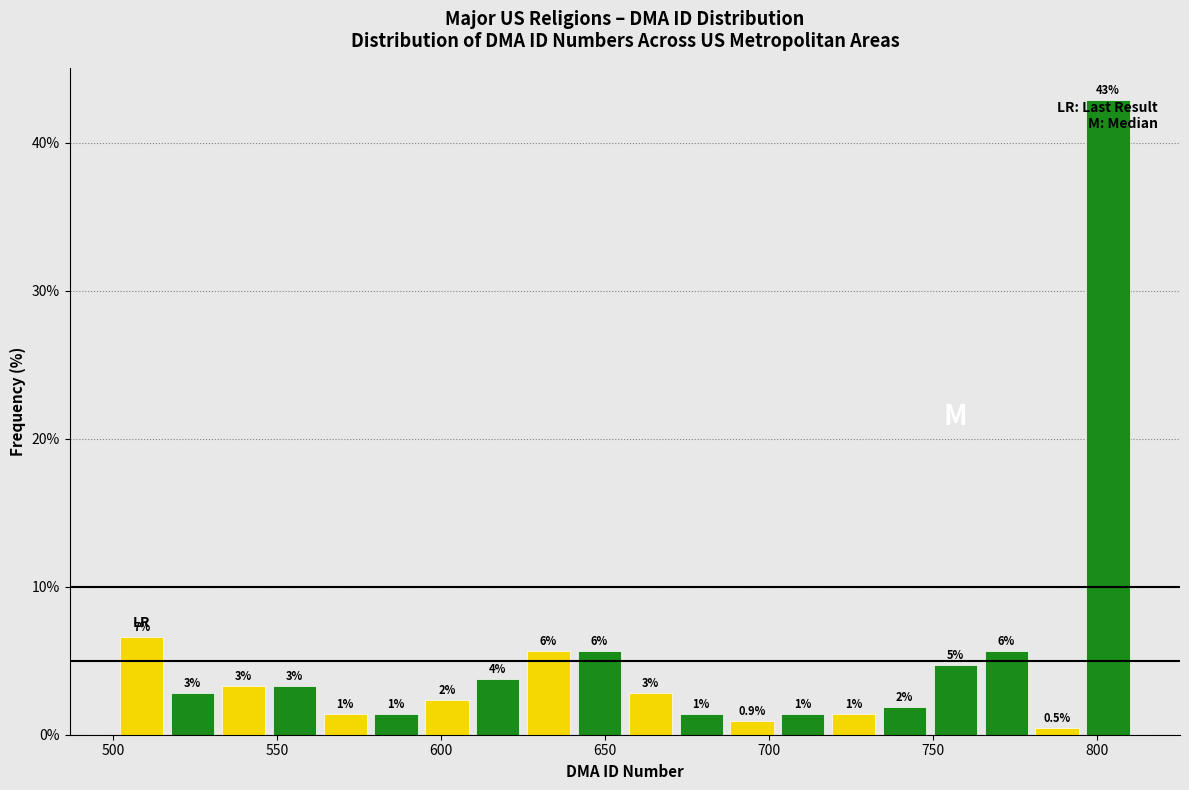

Around what value on the x-axis is the tallest bar? Give the approximate position of its centre, as read against the axis.

805